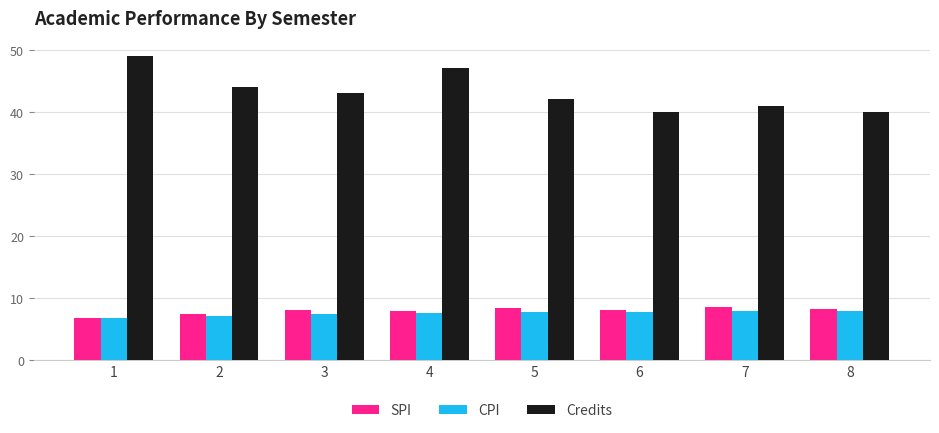

Which series has the widest spread of values?

Credits